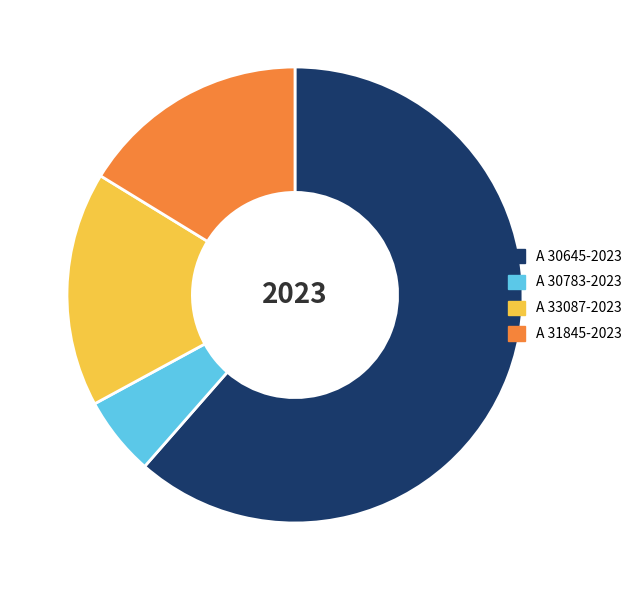

The A 33087-2023 slice represents 17% of the pie. True or false?

True